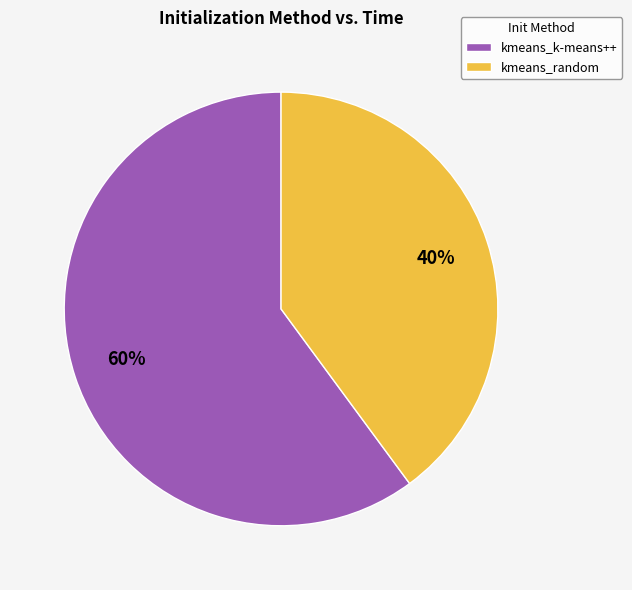

What is the ratio of the value at kmeans_k-means++ to the value at kmeans_random?

1.5